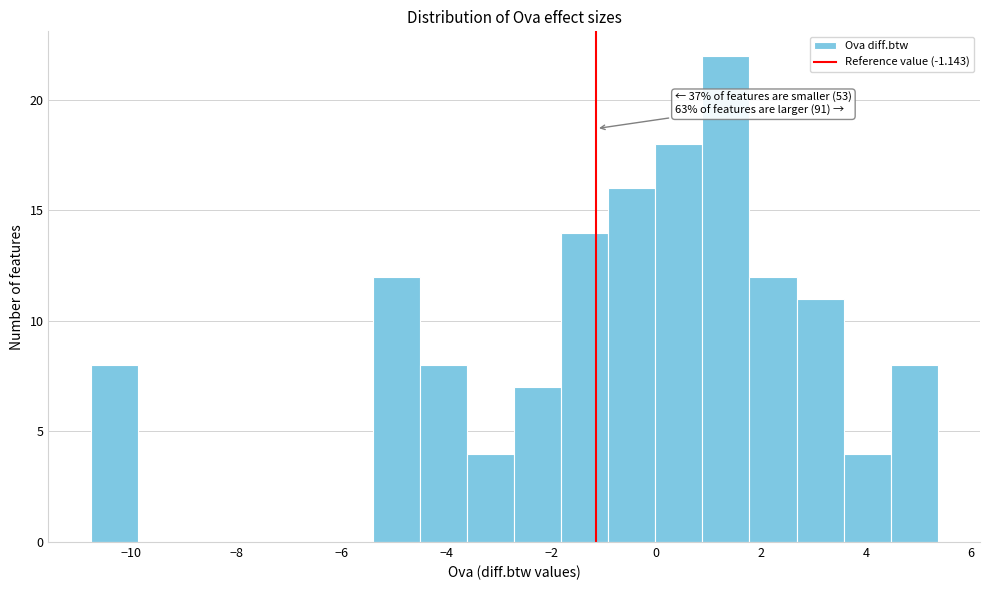

Over which range of the x-axis is the bar tallest?

0.8 to 1.8